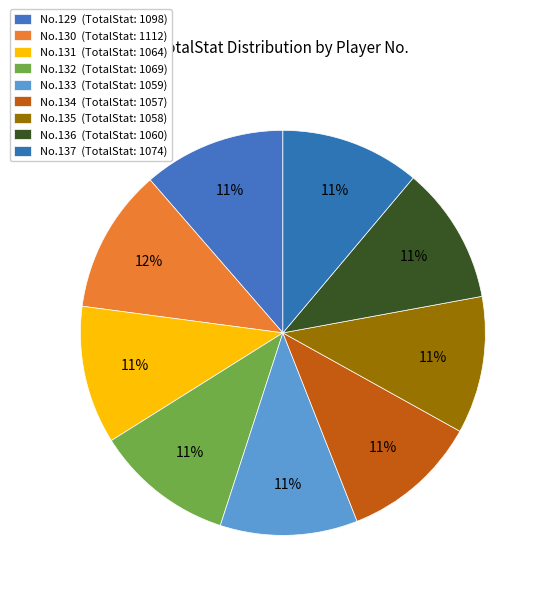

Rank the categories by value from lowest to highest.

134, 135, 133, 136, 131, 132, 137, 129, 130